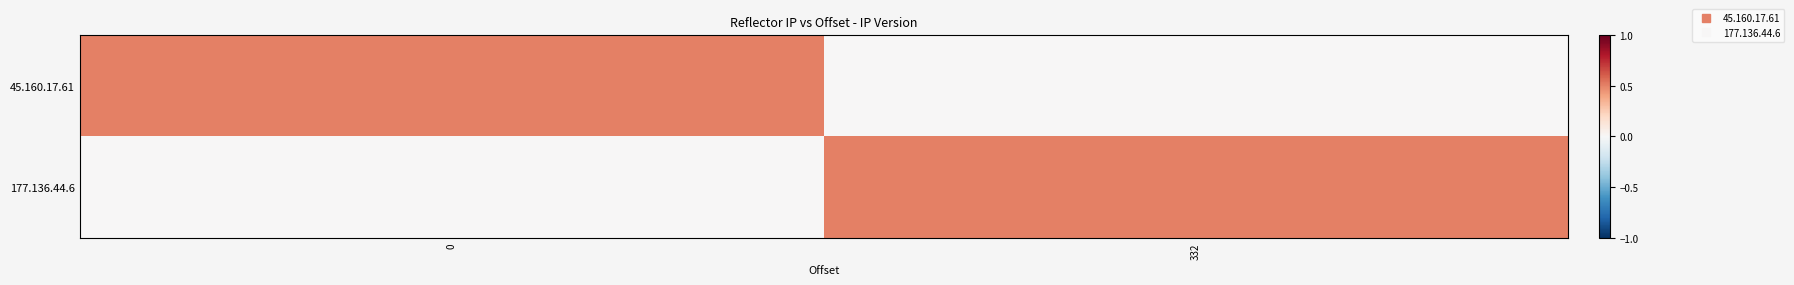

How many data points does each series have?

2